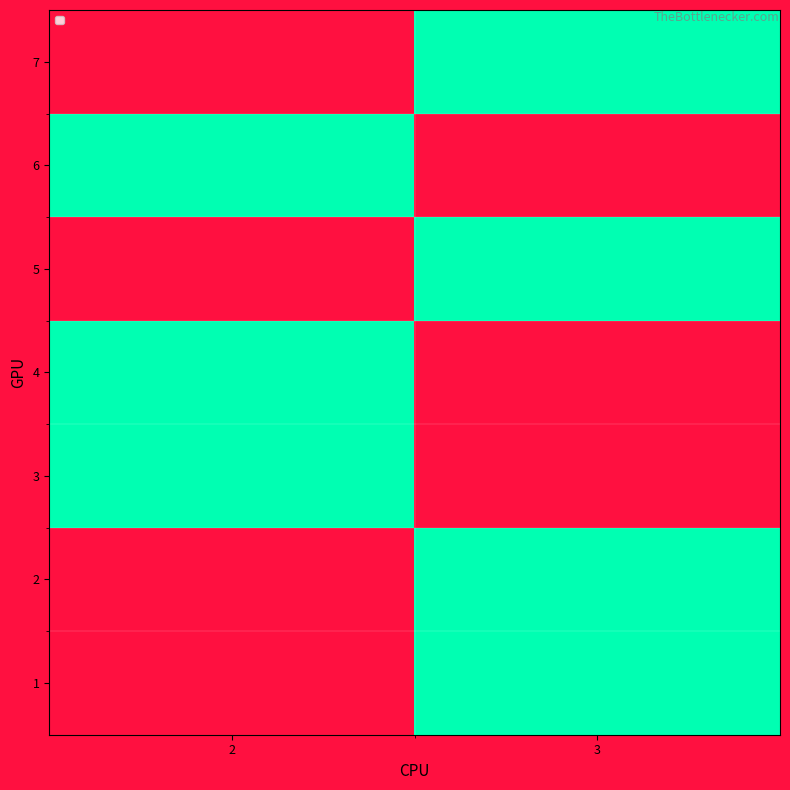

Which category has the highest value across all series?

3